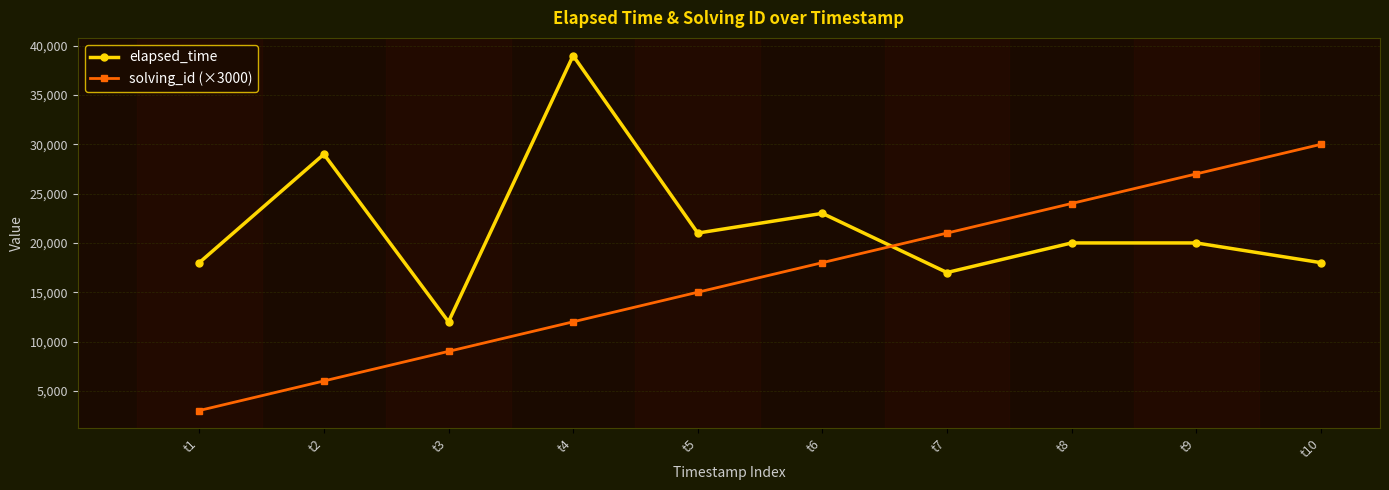

What is the difference between the solving_id (×3000) values at t7 and t9?

6000